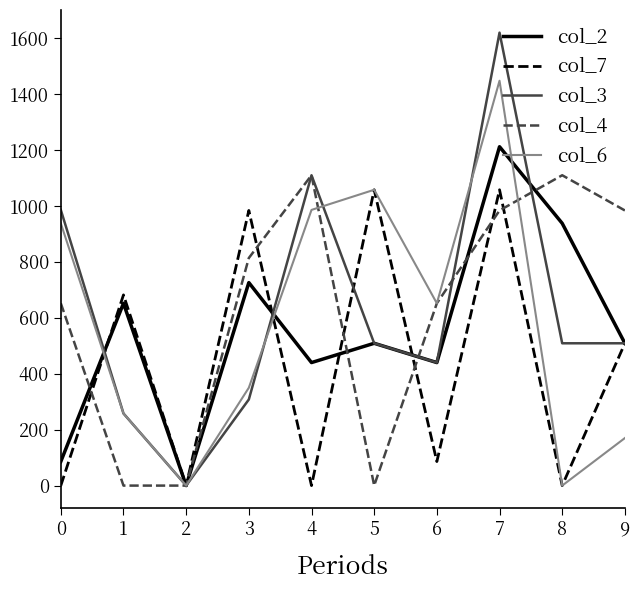

Which category has the lowest value in the col_2 series?

2